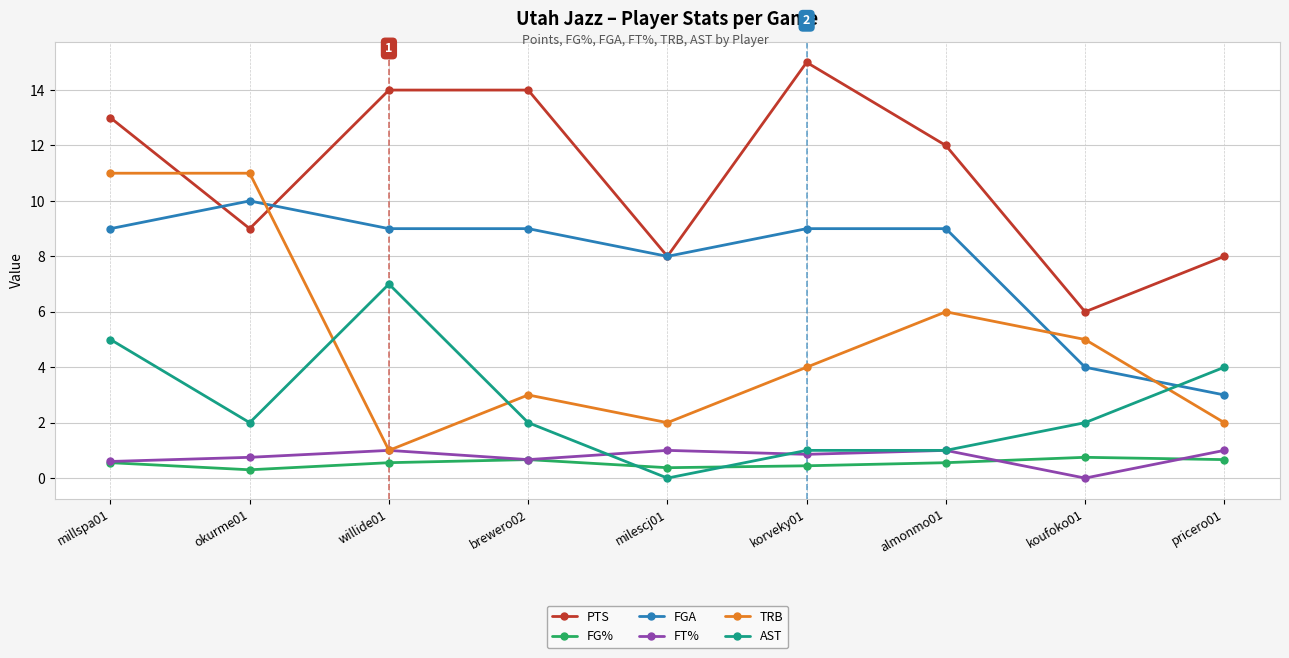

Count the AST values in the range 1 to 4.

6